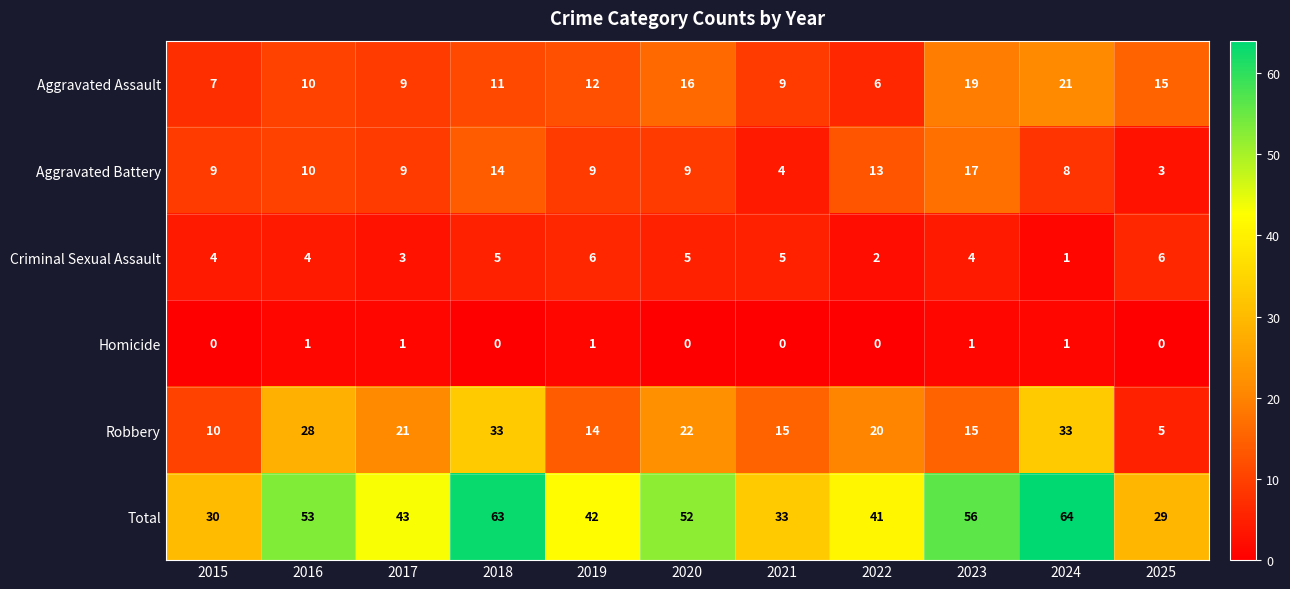

What is the difference between the Aggravated Assault values at 2016 and 2023?

9